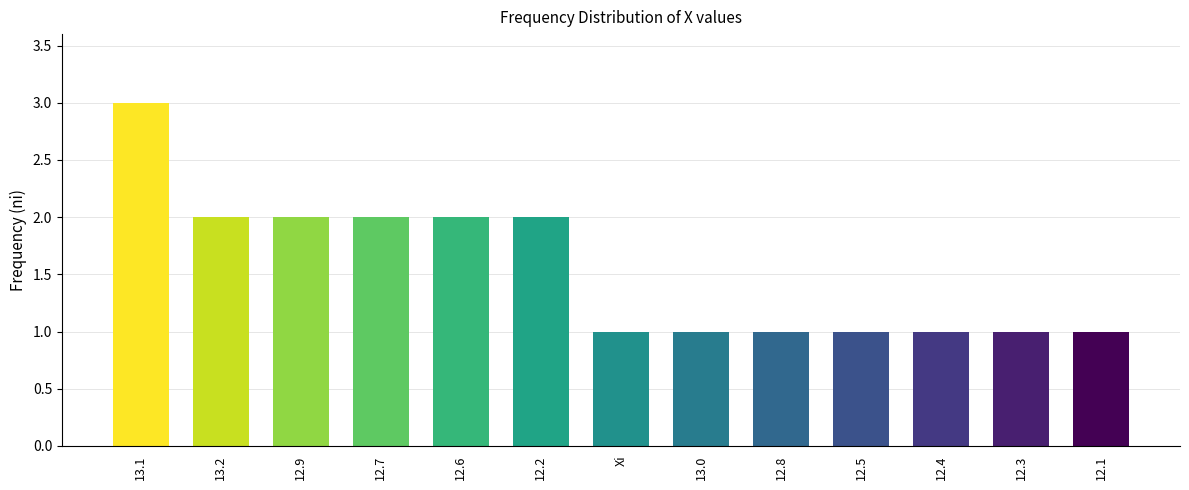

Between Xi and 13.2, which is larger?

13.2